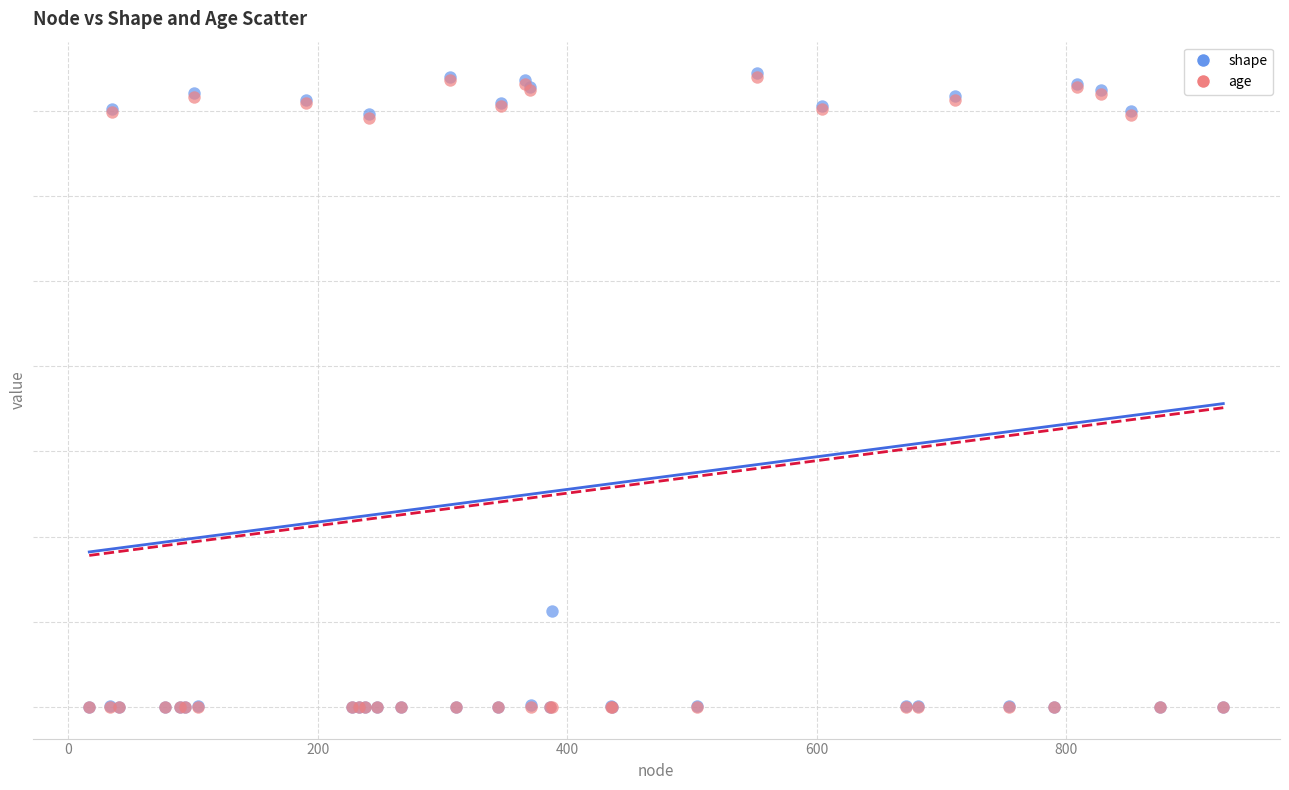

Which series has the largest Y range (max minus min)?

shape